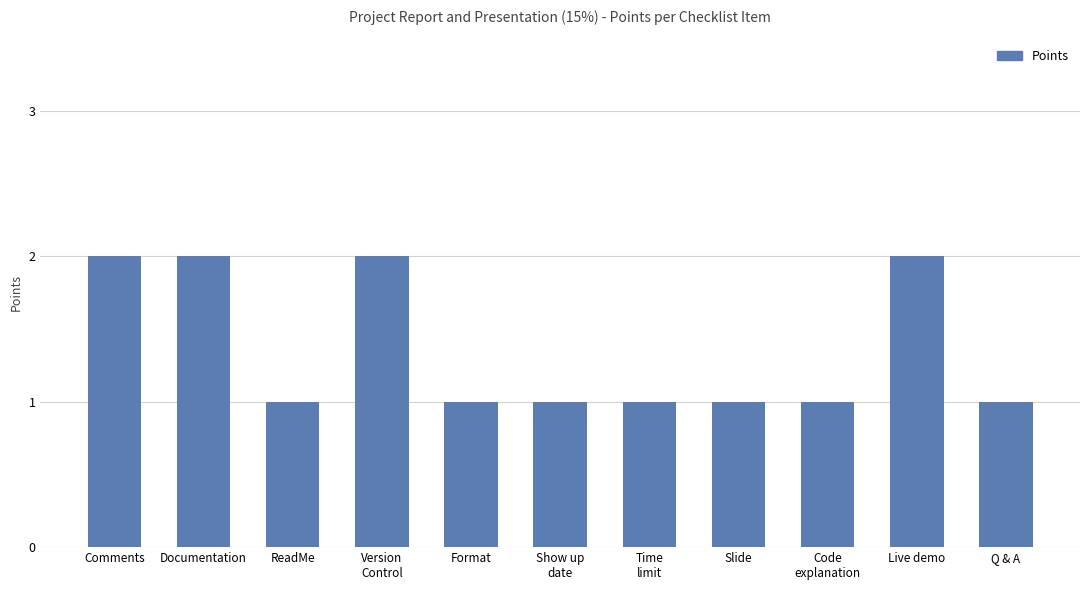

Count the number of data series in this chart.

1